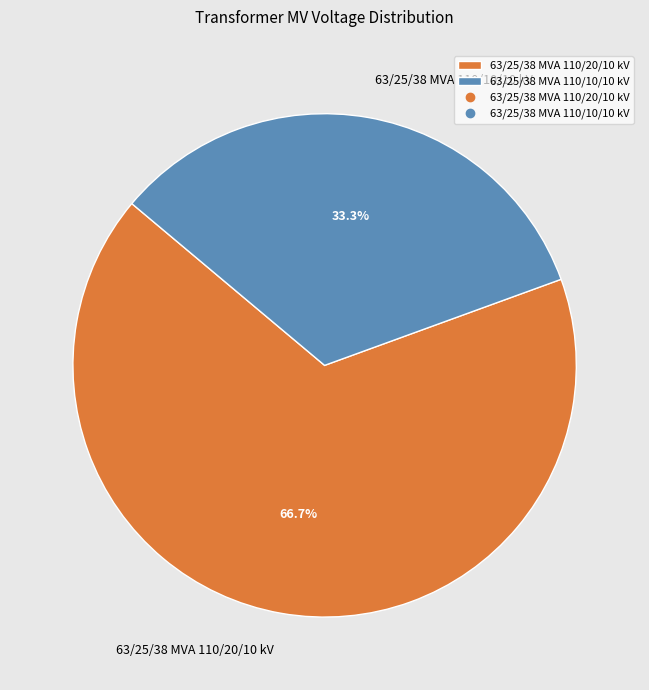

How many slices are in this pie chart?

2